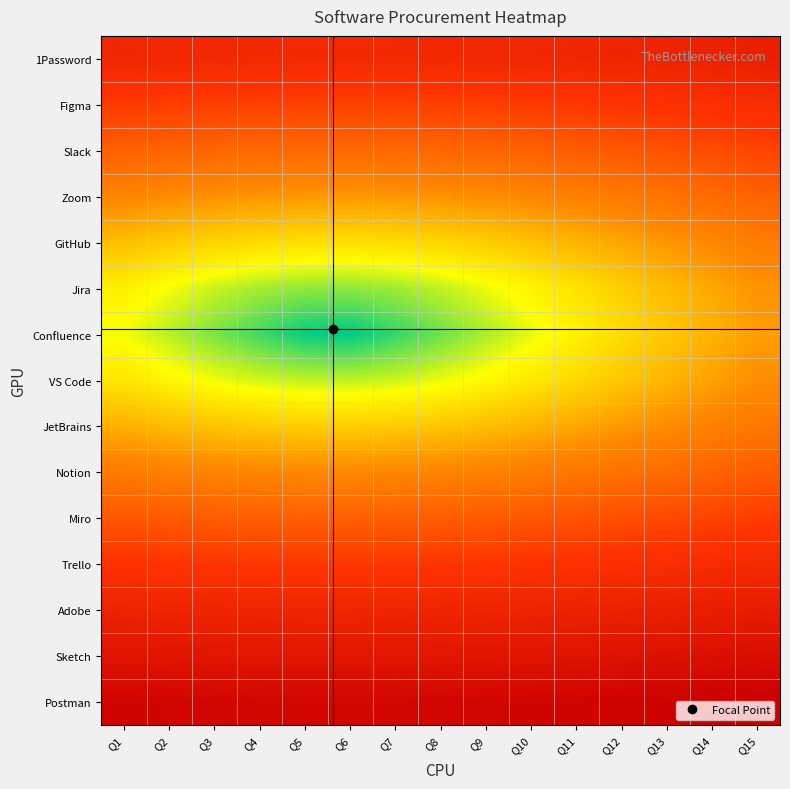

Which category has the lowest value across all series?

Q6